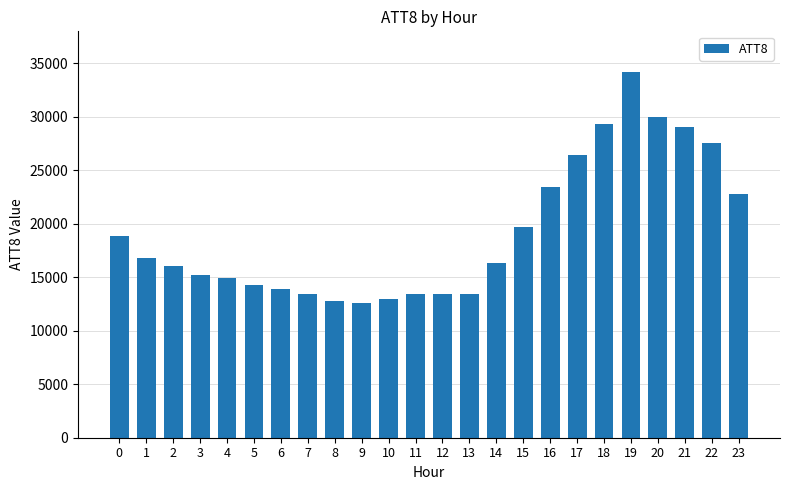

What is the smallest value displayed?

12600